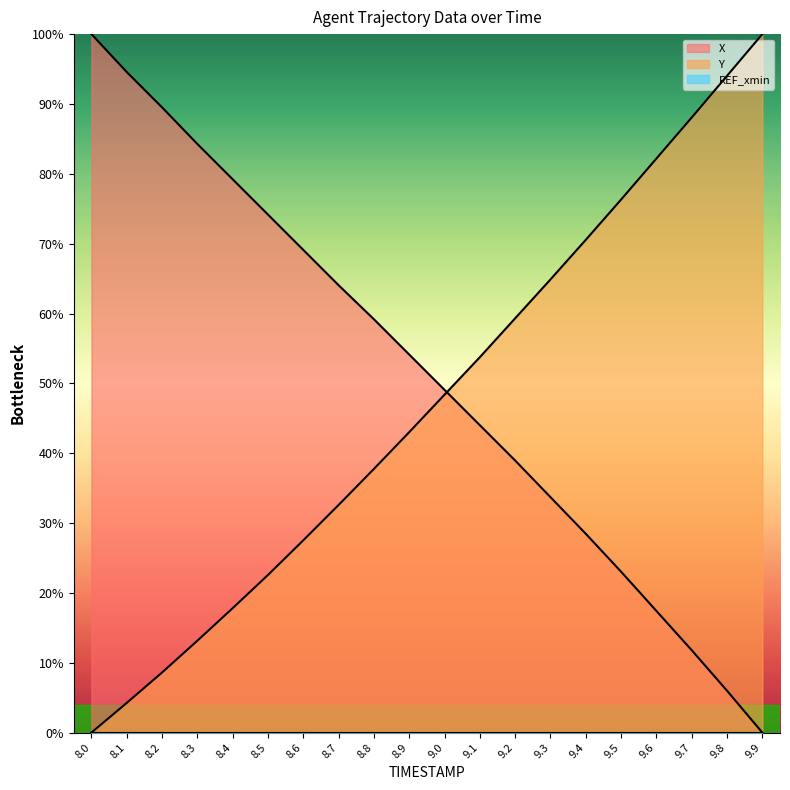

Between 8.0 and 9.8, which is larger?

8.0